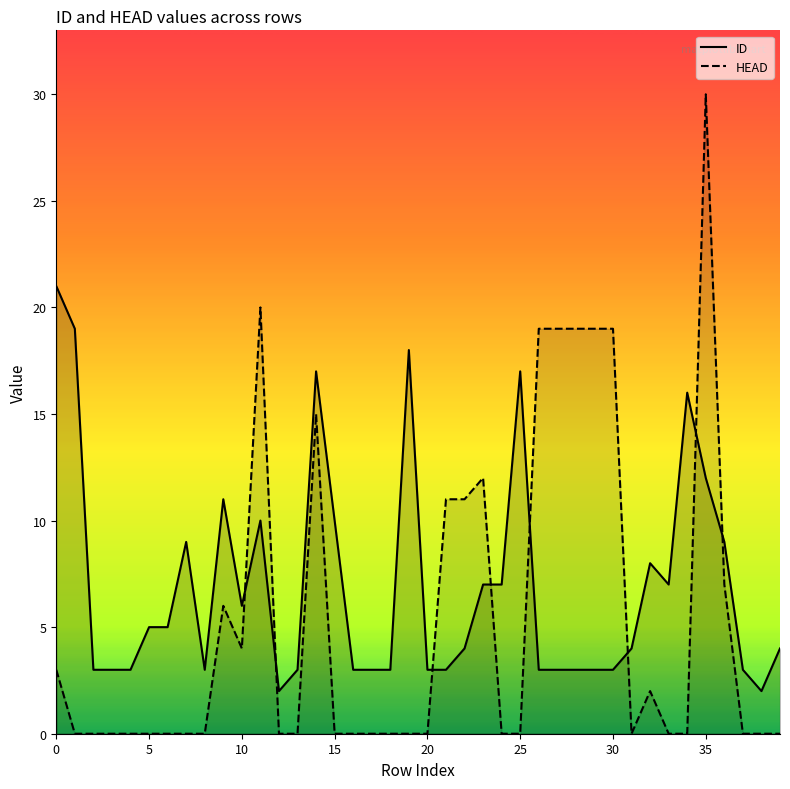

What are all the series names shown in the legend?

ID, HEAD